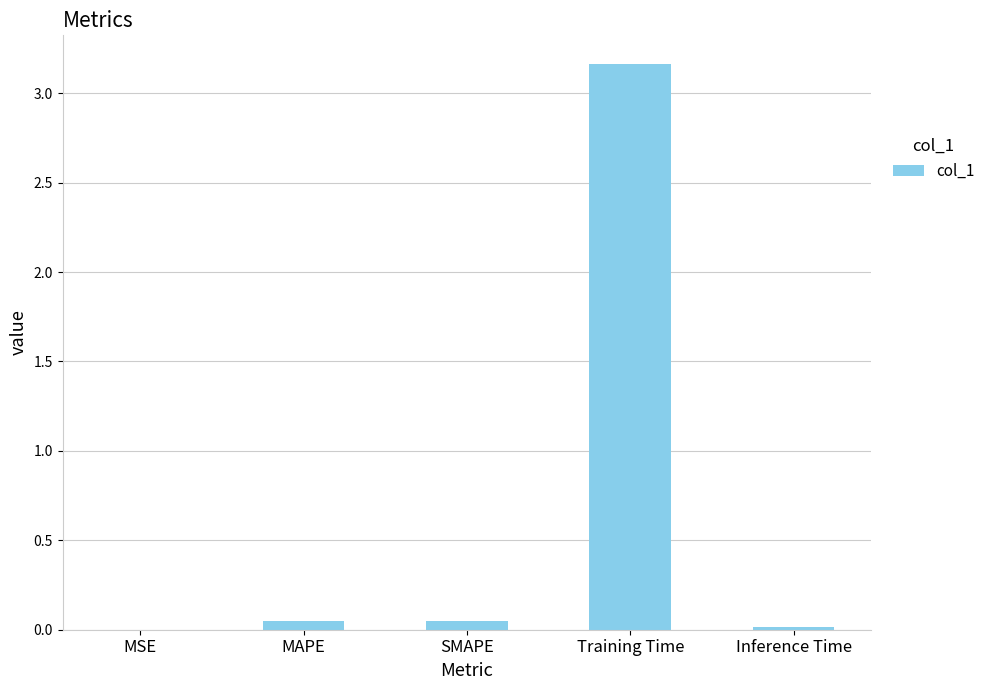

What is the average value?

0.7